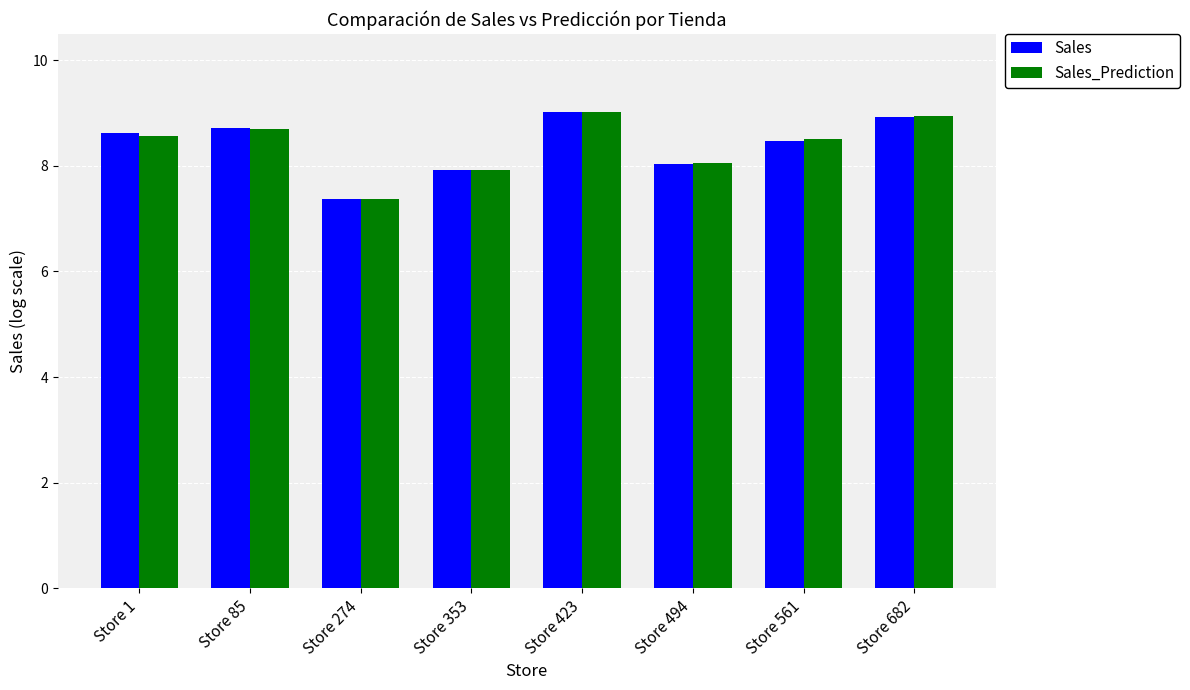

What is the total value across all series at Store 423?

18.0